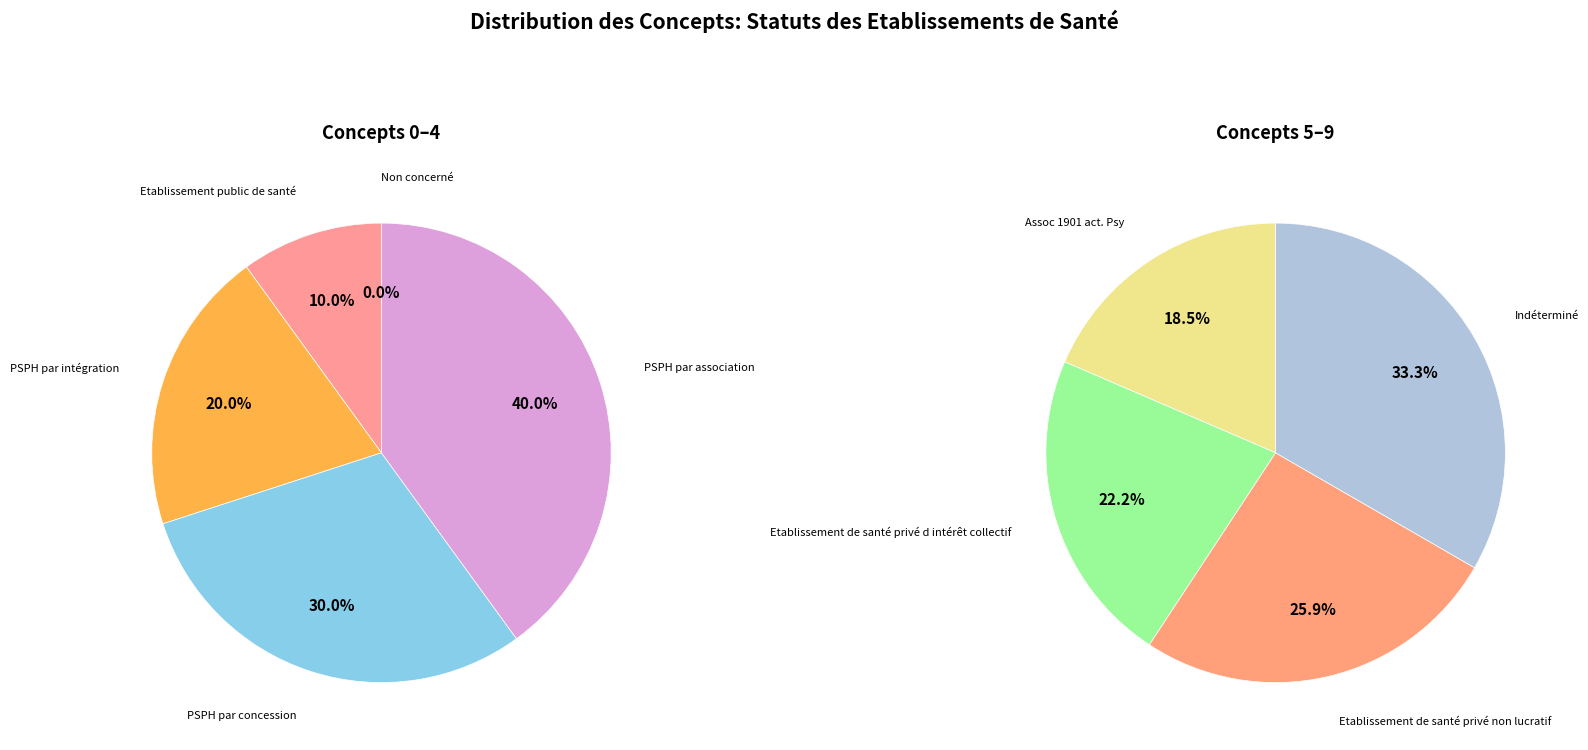

Rank the categories by value from highest to lowest.

Indéterminé, Etablissement de santé privé non lucratif, Etablissement de santé privé d intérêt collectif, Assoc 1901 act. Psy, PSPH par association, PSPH par concession, PSPH par intégration, Etablissement public de santé, Non concerné